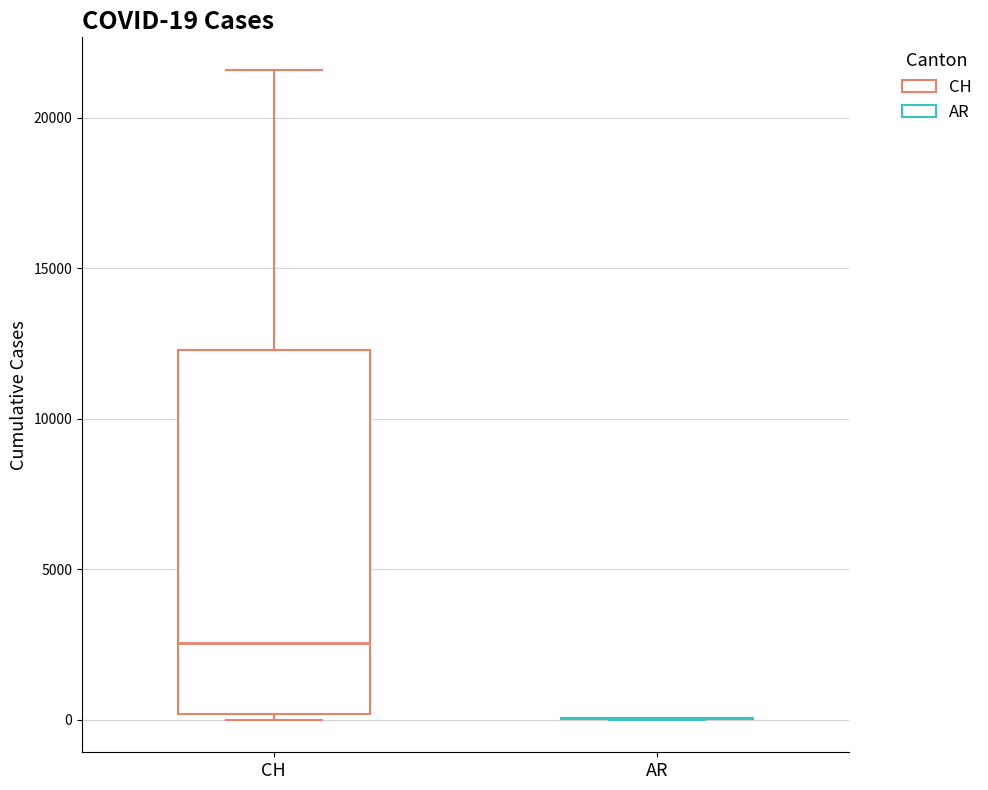

Which box is the tallest, from its lower edge to its upper edge?

CH